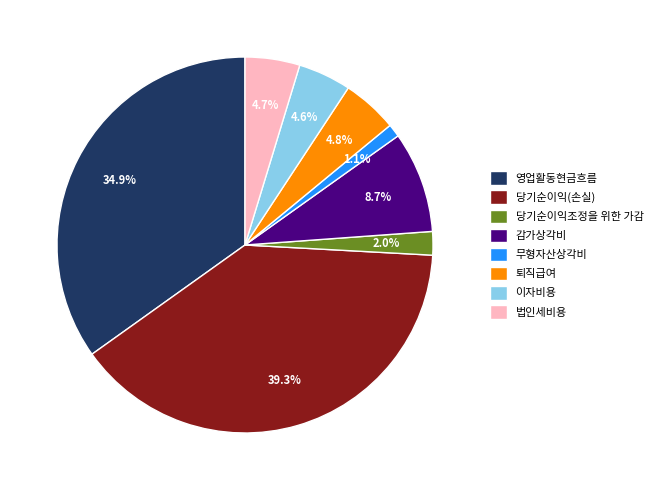

To the nearest percent, what is the difference between the largest and smallest slice percentages?

38%